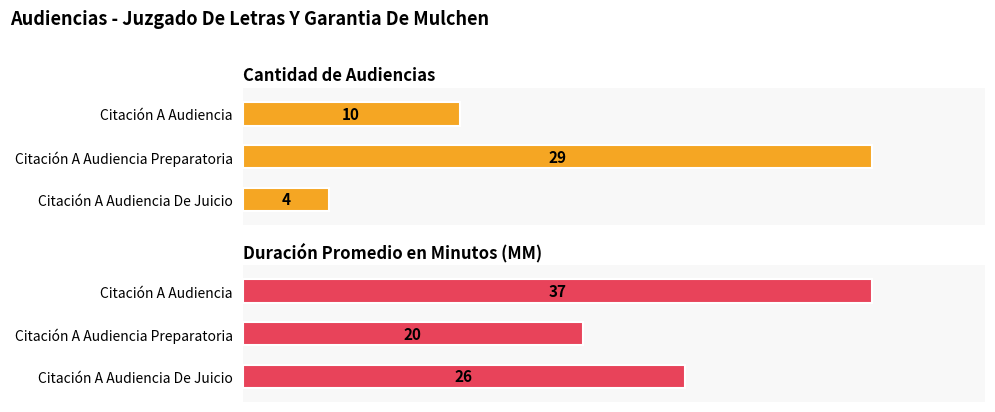

List the labels in order of Cantidad de Audiencias value, smallest first.

2, 0, 1